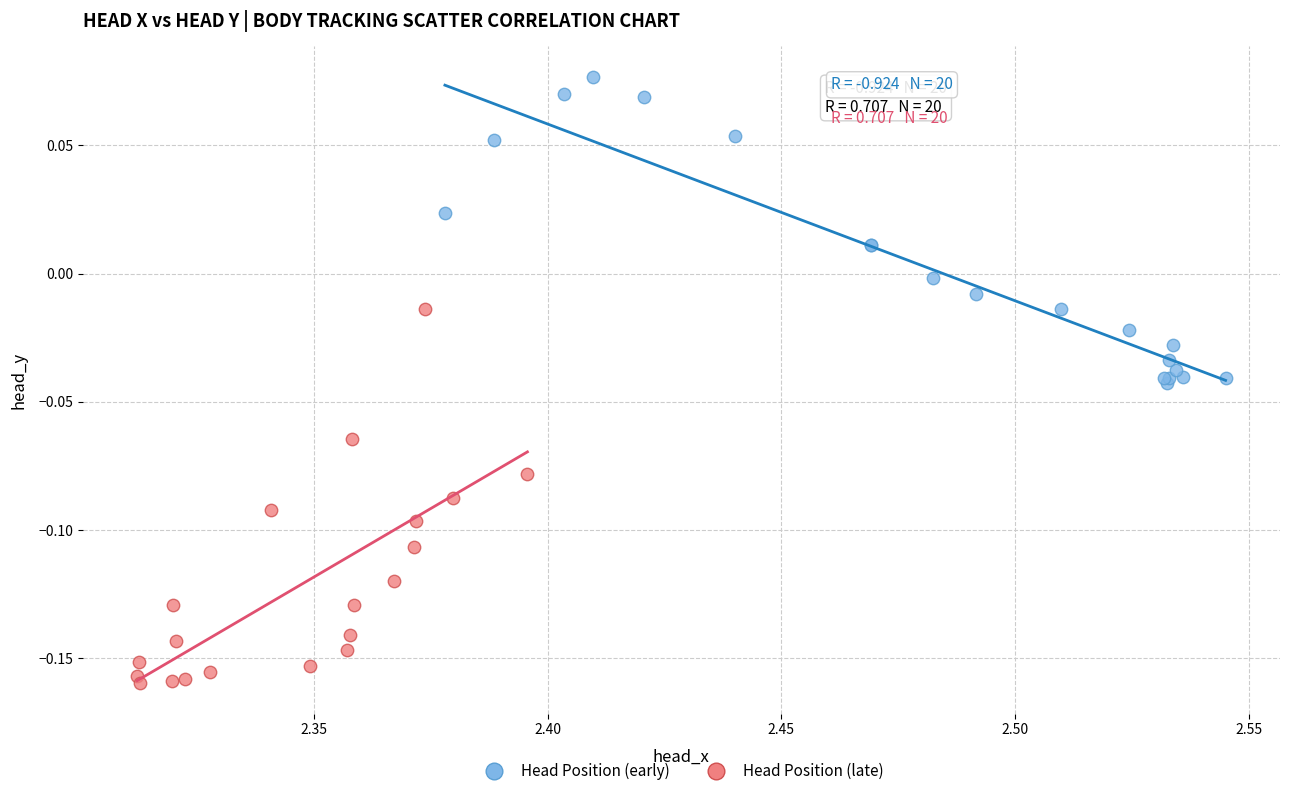

Which series contains the lowest Y value?

Head Position (late)